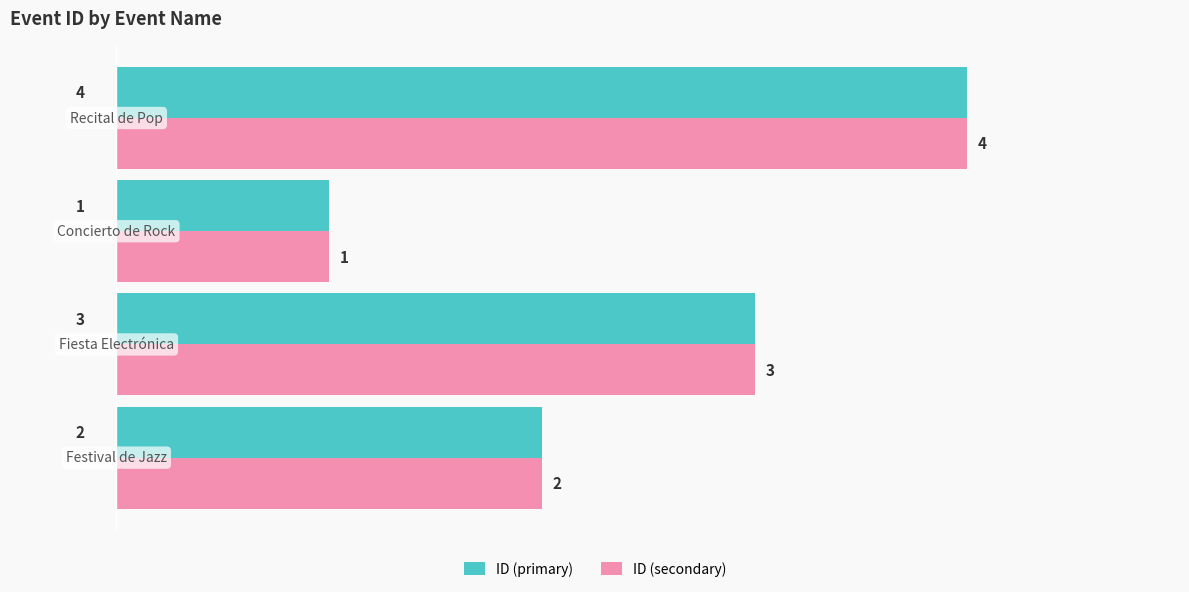

What is the greatest value displayed?

4